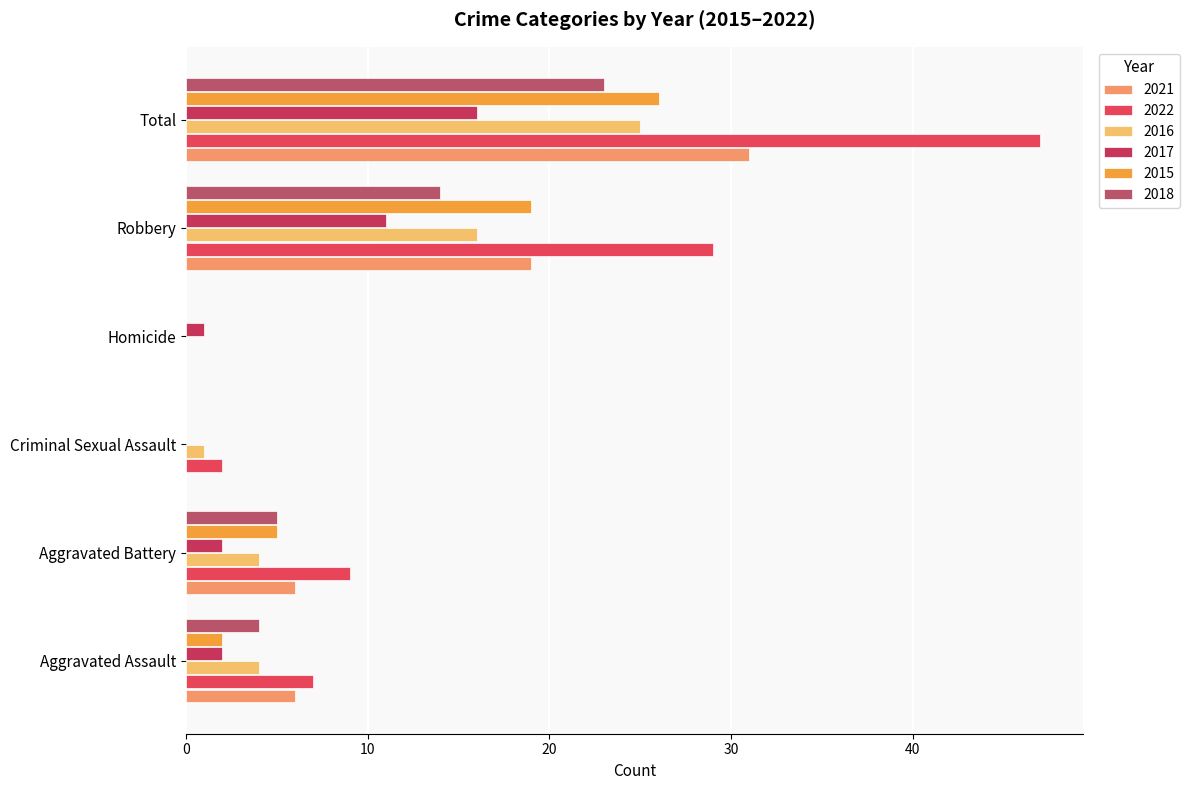

Rank the series by their maximum value, from lowest to highest.

2017, 2018, 2016, 2015, 2021, 2022